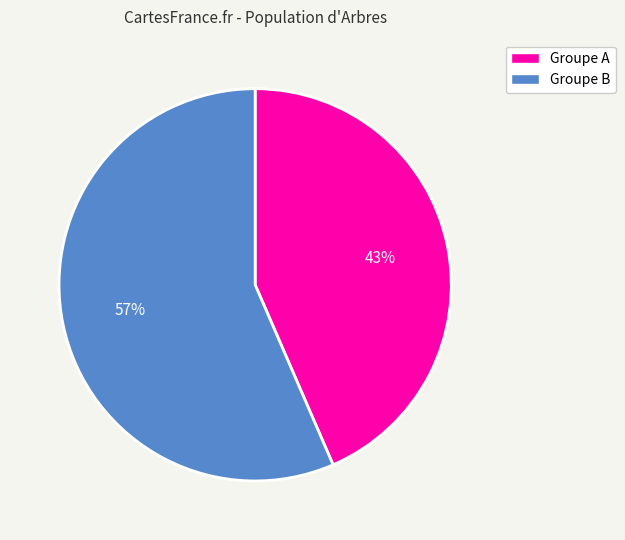

Is there a majority slice in this chart?

Yes